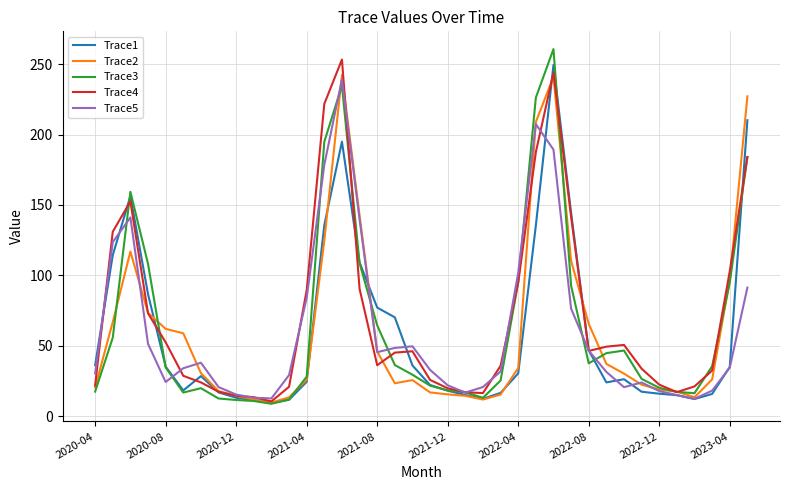

What is the smallest value displayed?

8.9